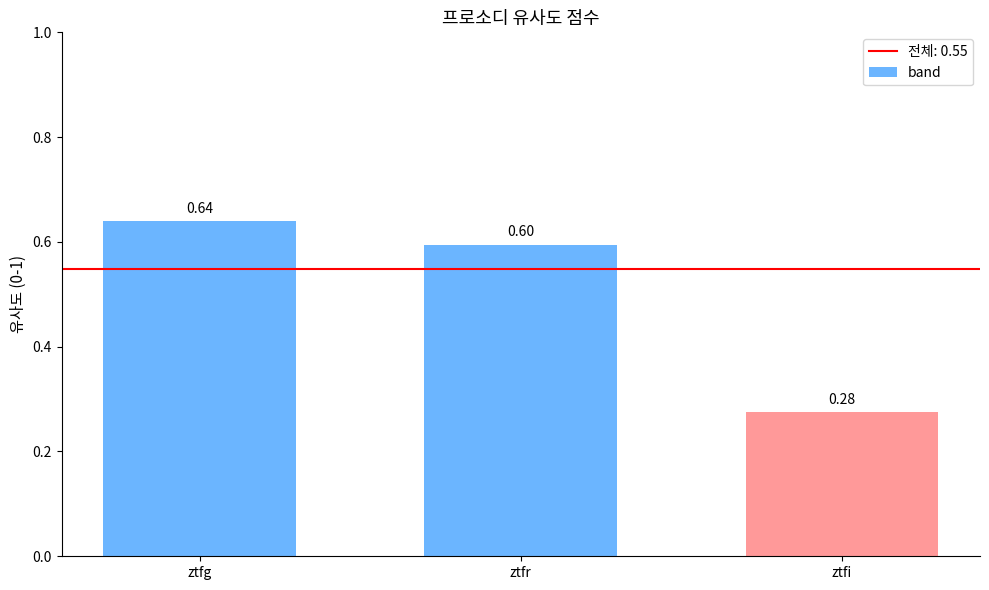

How many series are shown in this chart?

1